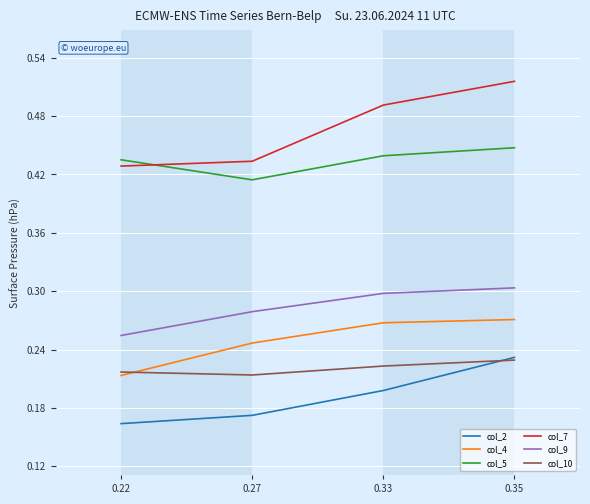

Which category has the highest value in the col_2 series?

0.35